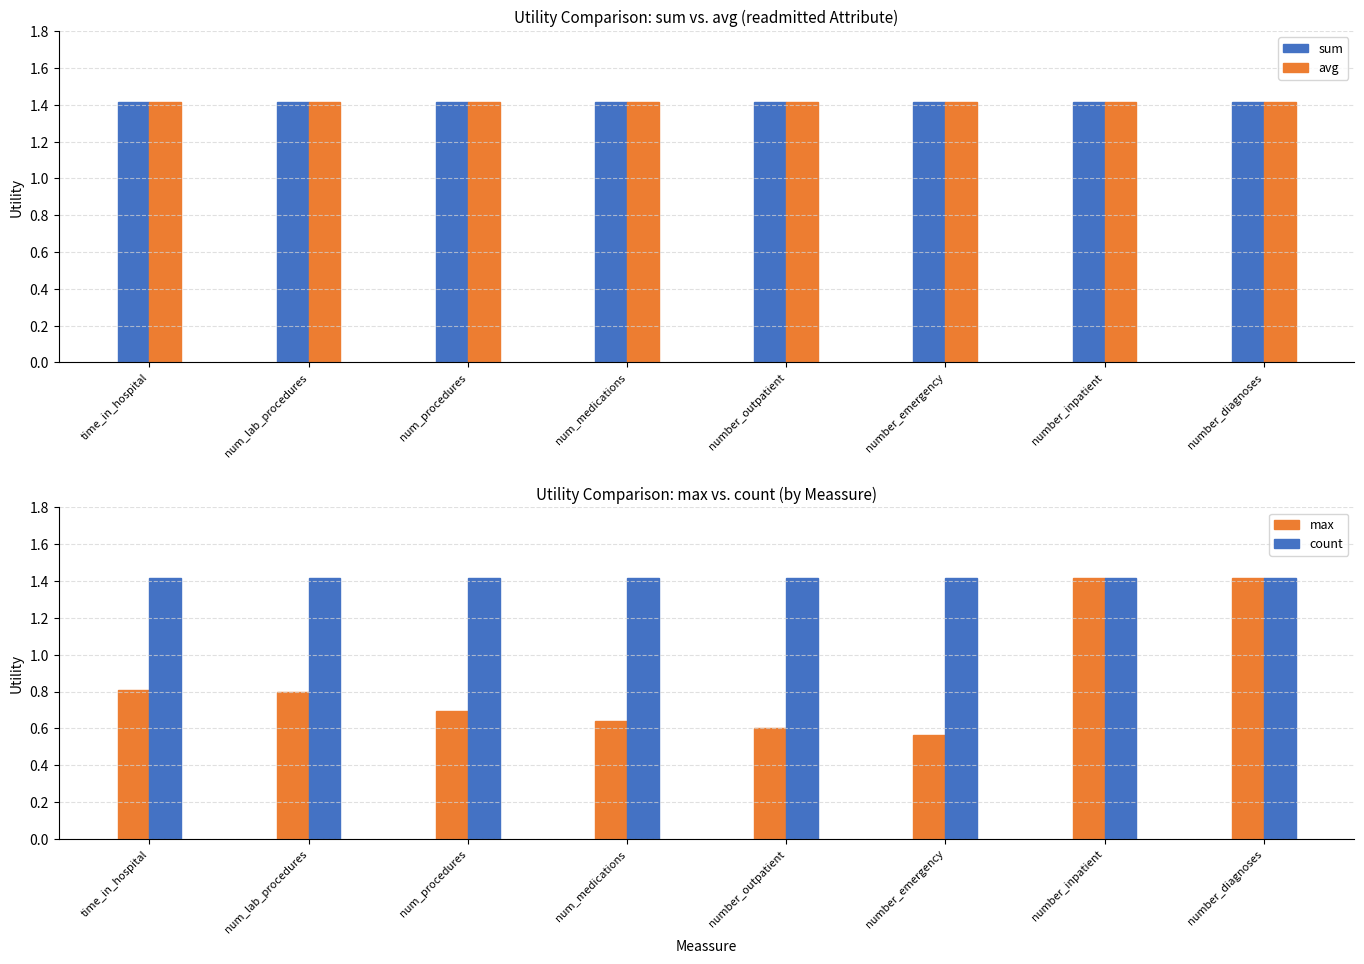

Where is avg nearest to the value 1?

time_in_hospital